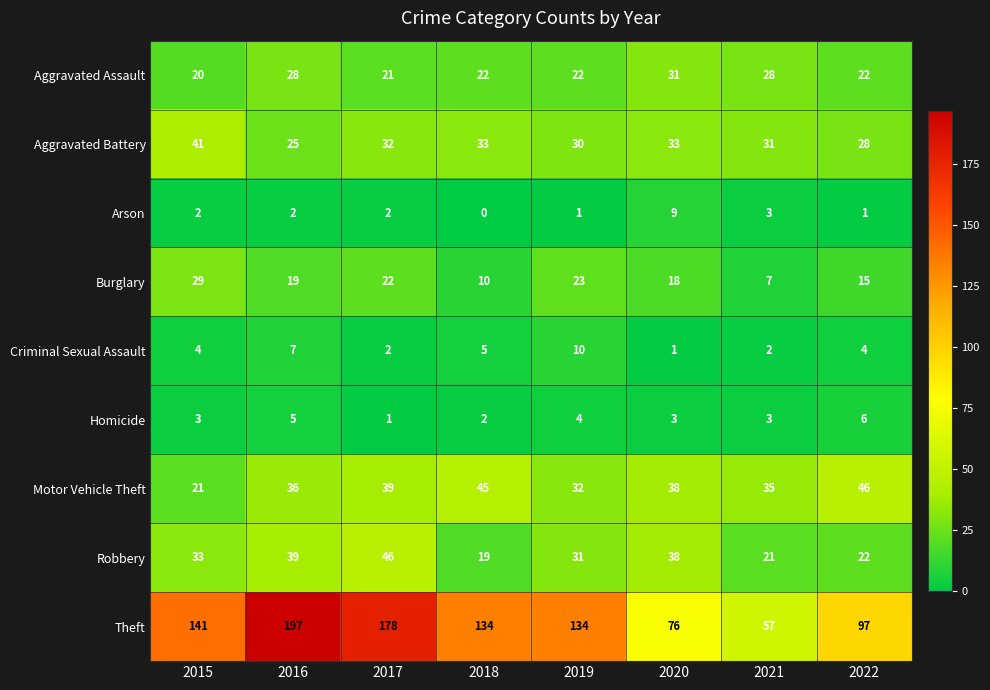

Rank the series at 2016 from highest to lowest value.

Theft, Robbery, Motor Vehicle Theft, Aggravated Assault, Aggravated Battery, Burglary, Criminal Sexual Assault, Homicide, Arson